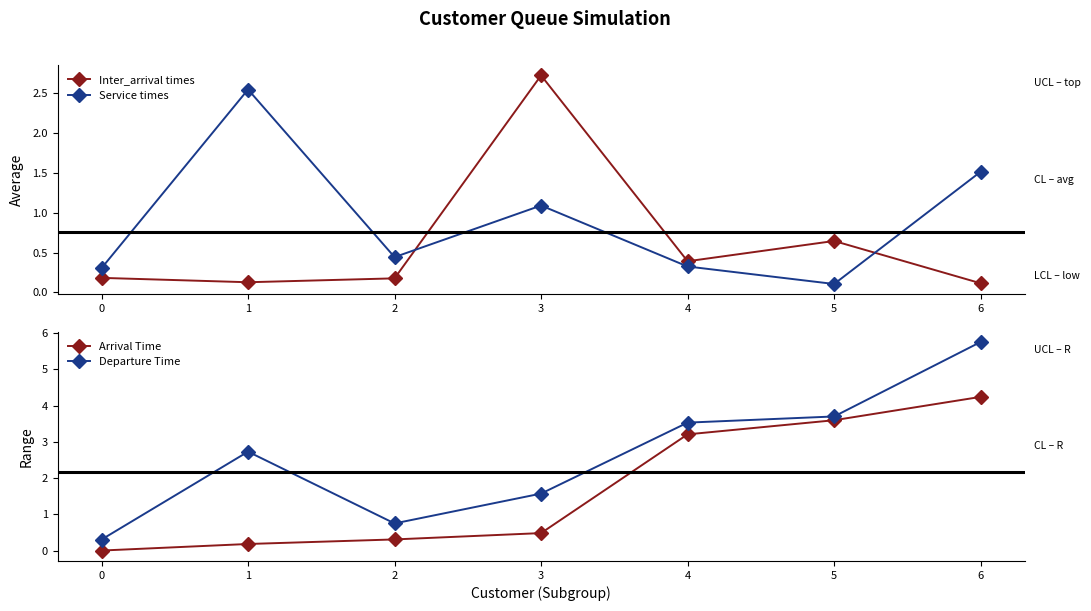

True or false: Inter_arrival times has a value of 0.1 at 0.

False